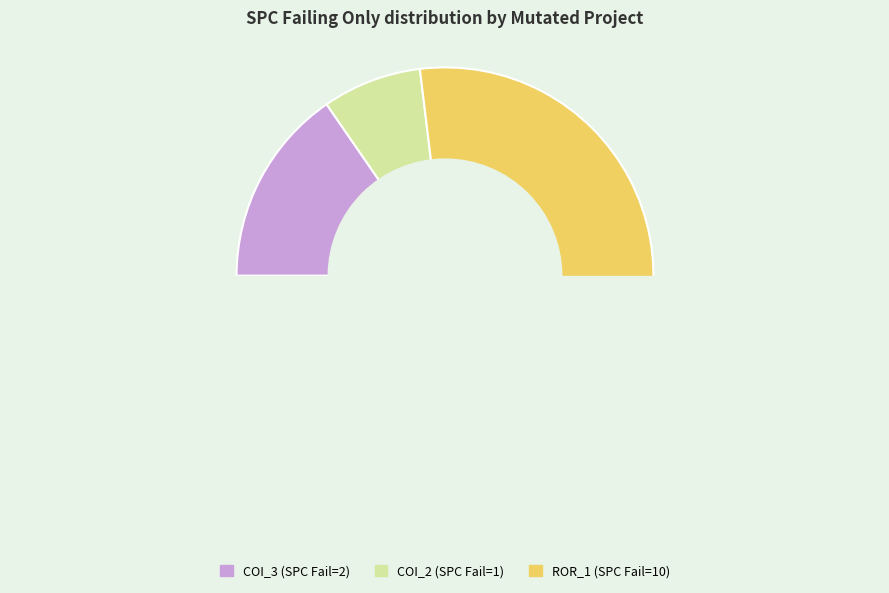

To the nearest percent, what portion does AutoResponder.EmailSystem.Client.COI_3 represent?

15%